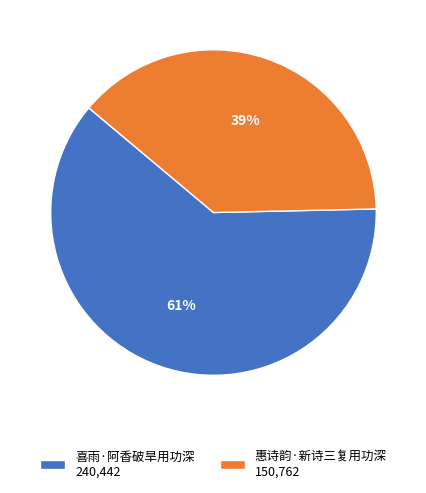

What percentage is the 惠诗韵·新诗三复用功深 slice, to the nearest percent?

39%